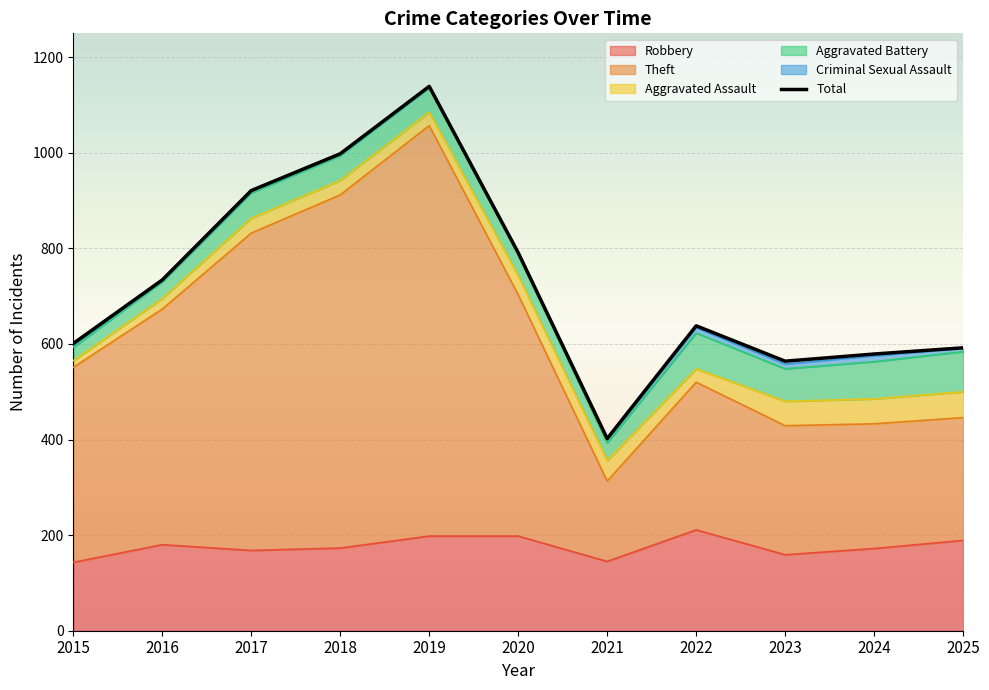

List the labels in order of value, largest first.

2019, 2018, 2017, 2020, 2016, 2022, 2015, 2025, 2024, 2023, 2021